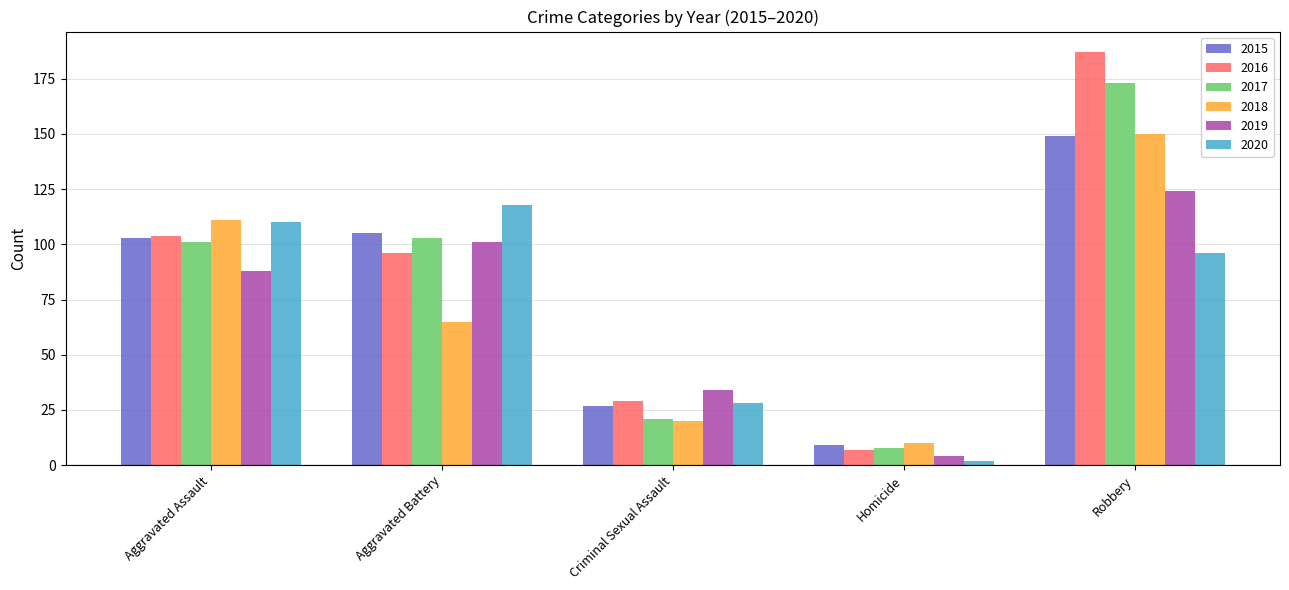

Reading right to left, extract all data points from this chart.

2015: Robbery=149	Homicide=9	Criminal Sexual Assault=27	Aggravated Battery=105	Aggravated Assault=103
2016: Robbery=187	Homicide=7	Criminal Sexual Assault=29	Aggravated Battery=96	Aggravated Assault=104
2017: Robbery=173	Homicide=8	Criminal Sexual Assault=21	Aggravated Battery=103	Aggravated Assault=101
2018: Robbery=150	Homicide=10	Criminal Sexual Assault=20	Aggravated Battery=65	Aggravated Assault=111
2019: Robbery=124	Homicide=4	Criminal Sexual Assault=34	Aggravated Battery=101	Aggravated Assault=88
2020: Robbery=96	Homicide=2	Criminal Sexual Assault=28	Aggravated Battery=118	Aggravated Assault=110